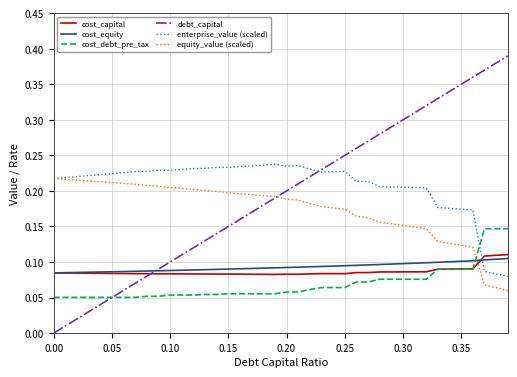

How many intersections are there between equity_value (scaled) and cost_debt_pre_tax?

1